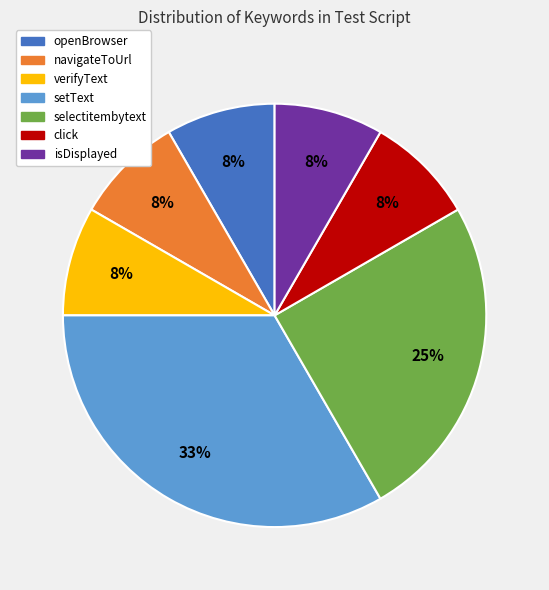

Do verifyText and openBrowser together represent more than half of the pie?

No